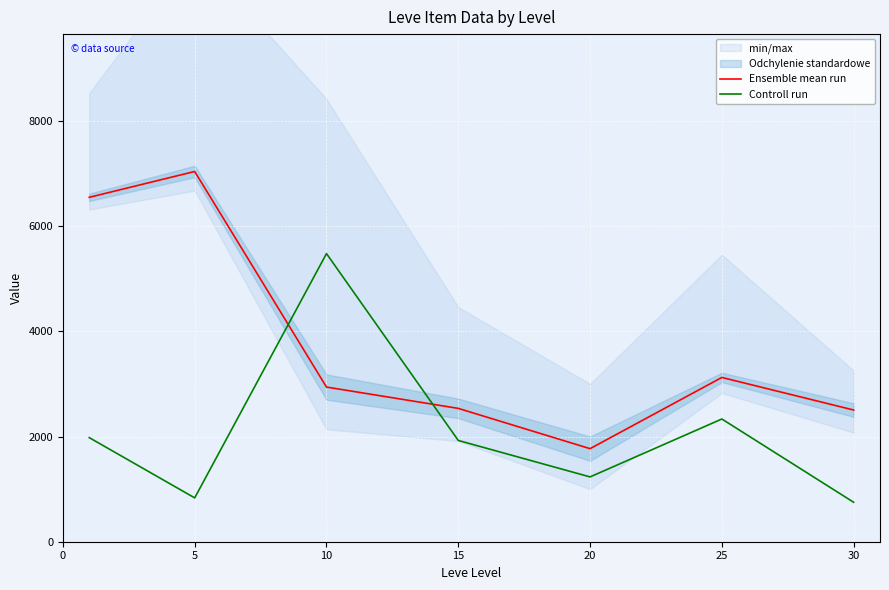

True or false: Controll run and Ensemble mean run intersect in this chart.

True